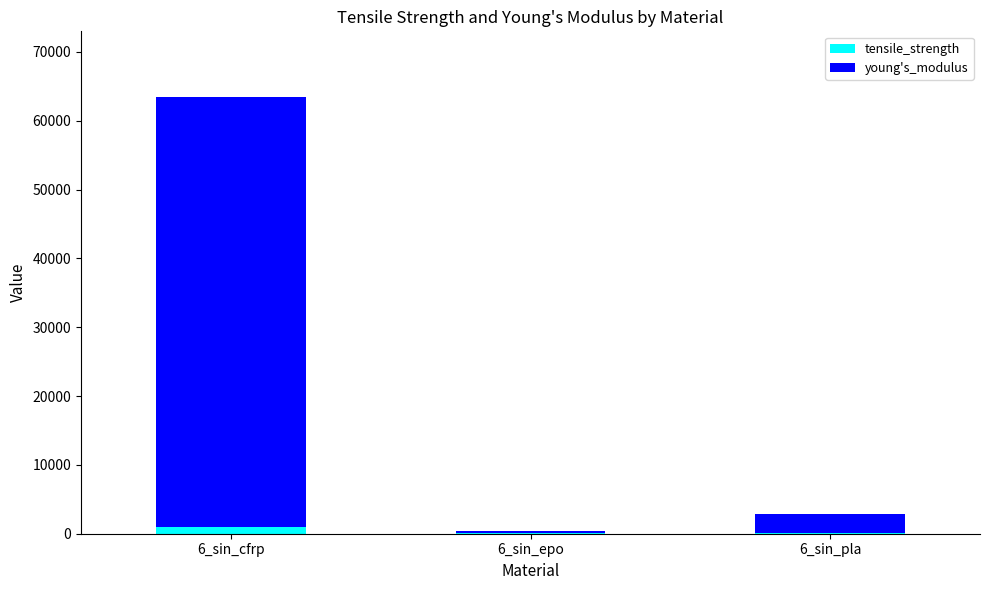

How many categories are shown in the chart?

3